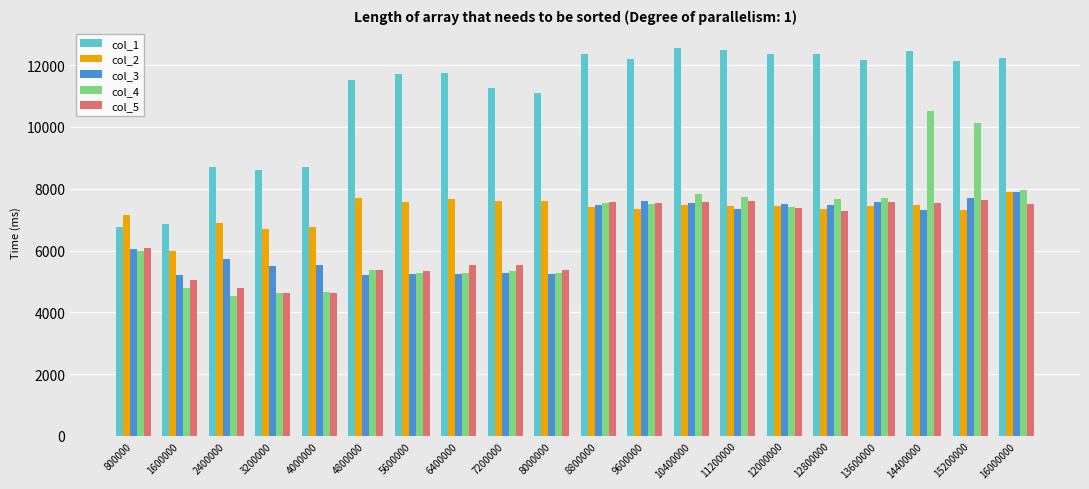

What is the difference between the highest and lowest values at 10400000?

5061